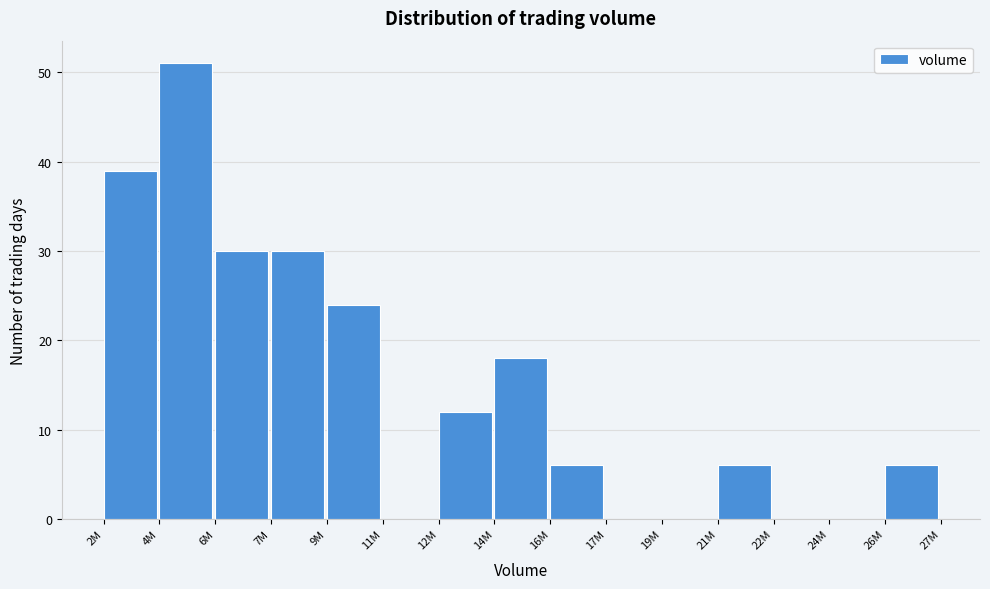

Reading left to right, list all the values displayed in this chart.

2M=39	4M=51	6M=30	7M=30	9M=24	11M=0	12M=12	14M=18	16M=6	17M=0	19M=0	21M=6	22M=0	24M=0	26M=6